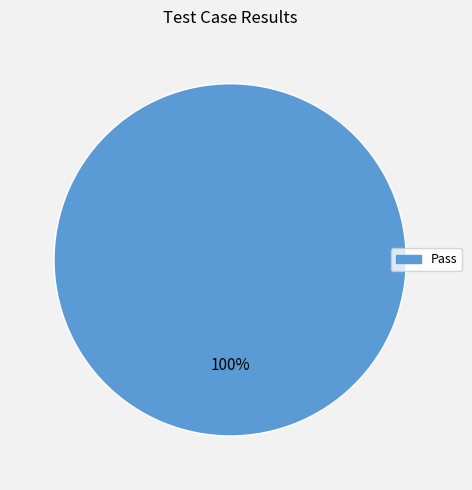

Is there a majority slice in this chart?

Yes